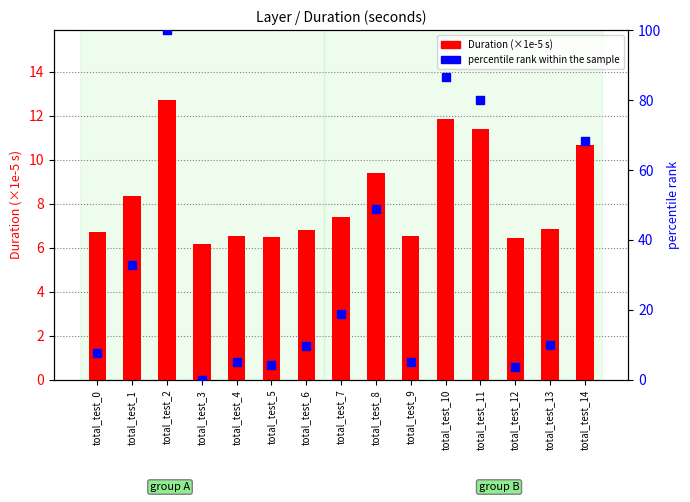

Which series has the largest total across all categories?

percentile rank within the sample